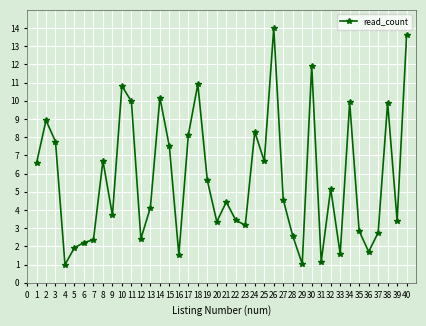

What value does the data have at 23?

3.2